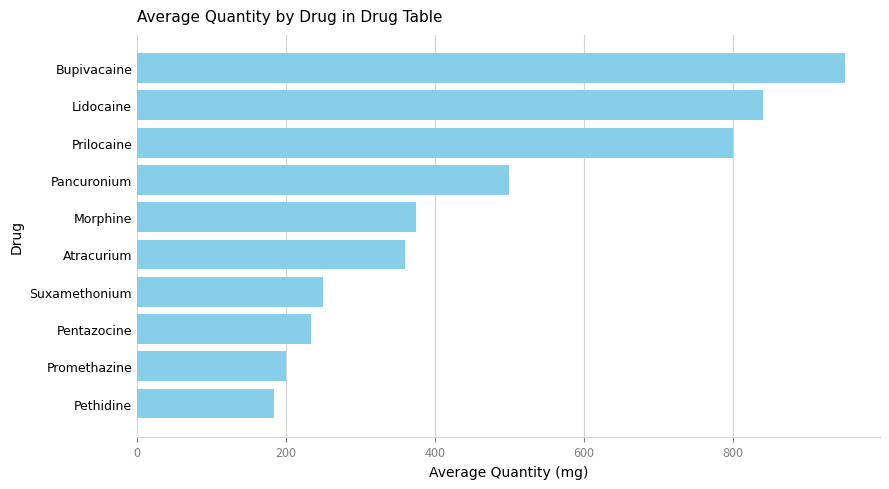

What is the difference between the second highest and minimum values?

656.7